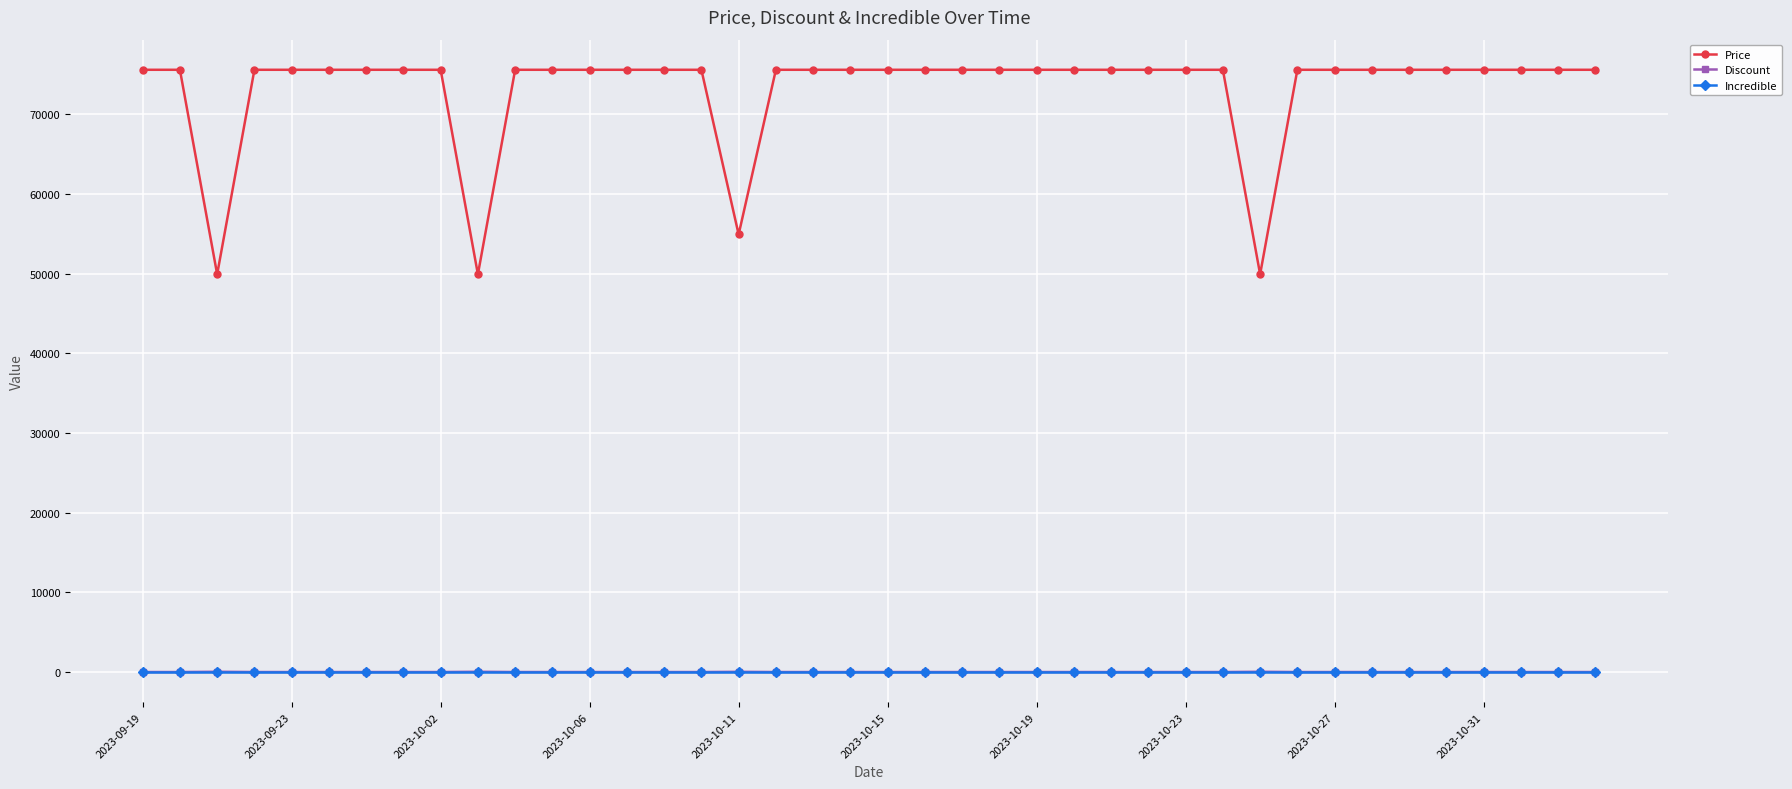

True or false: Discount and Price intersect in this chart.

False